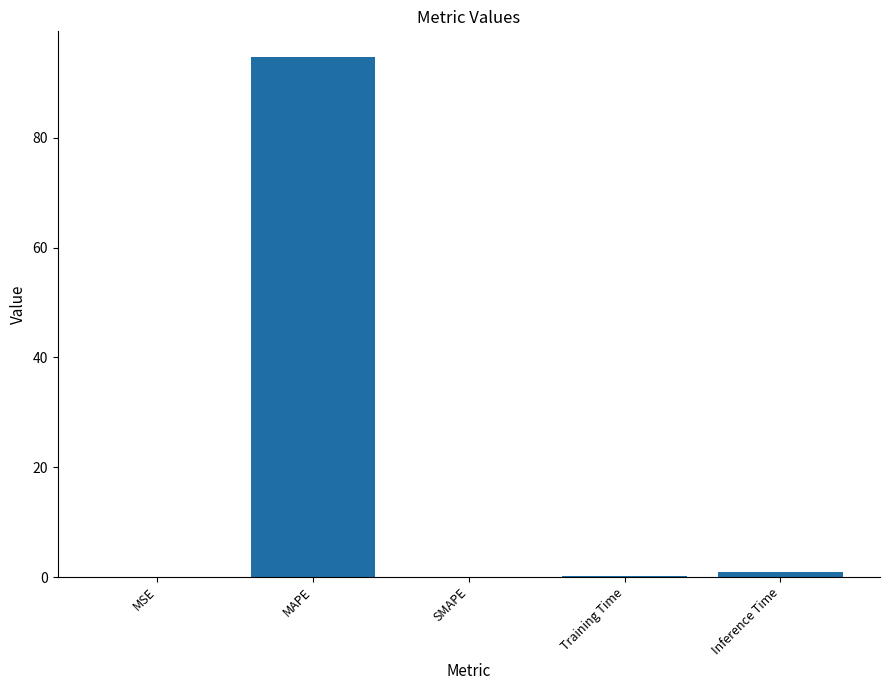

Is it true that the value at SMAPE is 0.0?

True